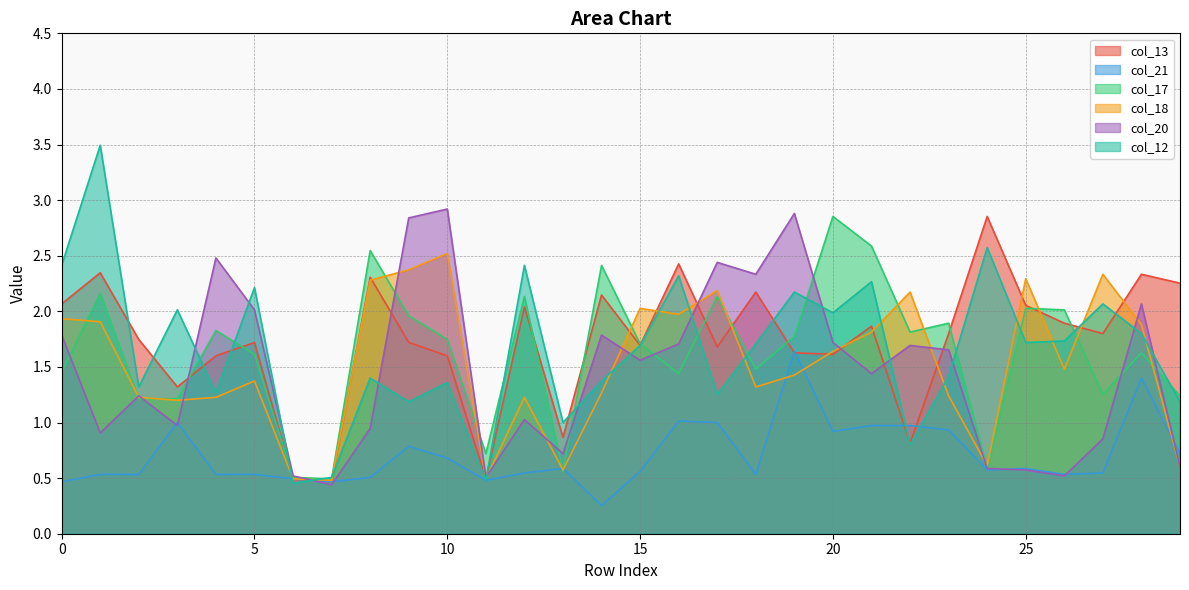

How many interior local peaks does the col_12 series have?

11